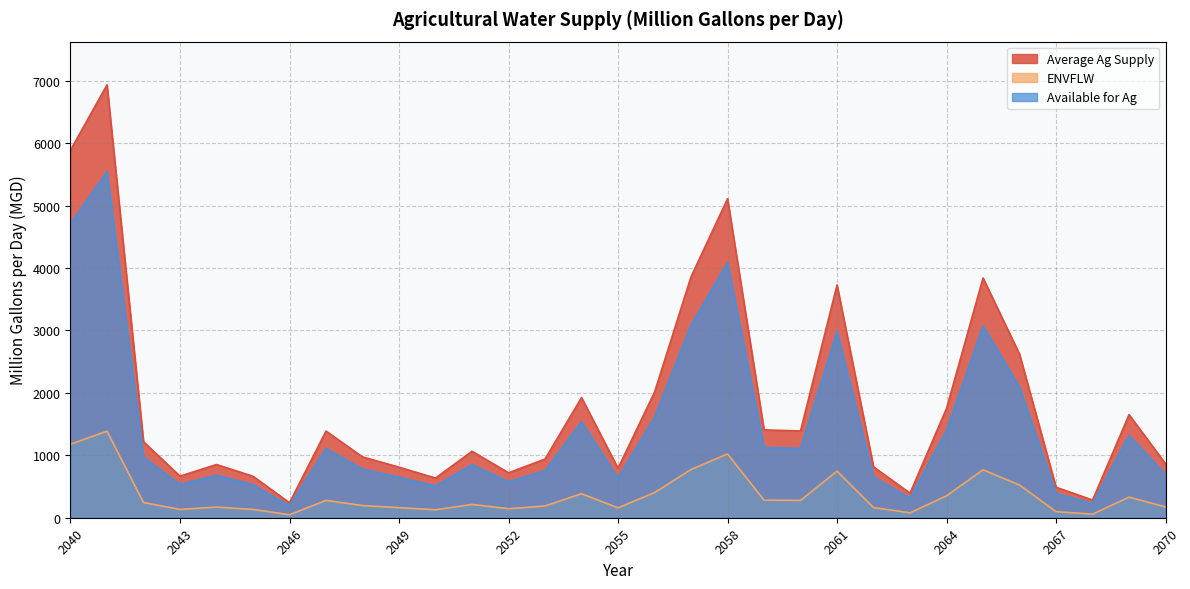

Between 2055 and 2061, which is larger?

2061